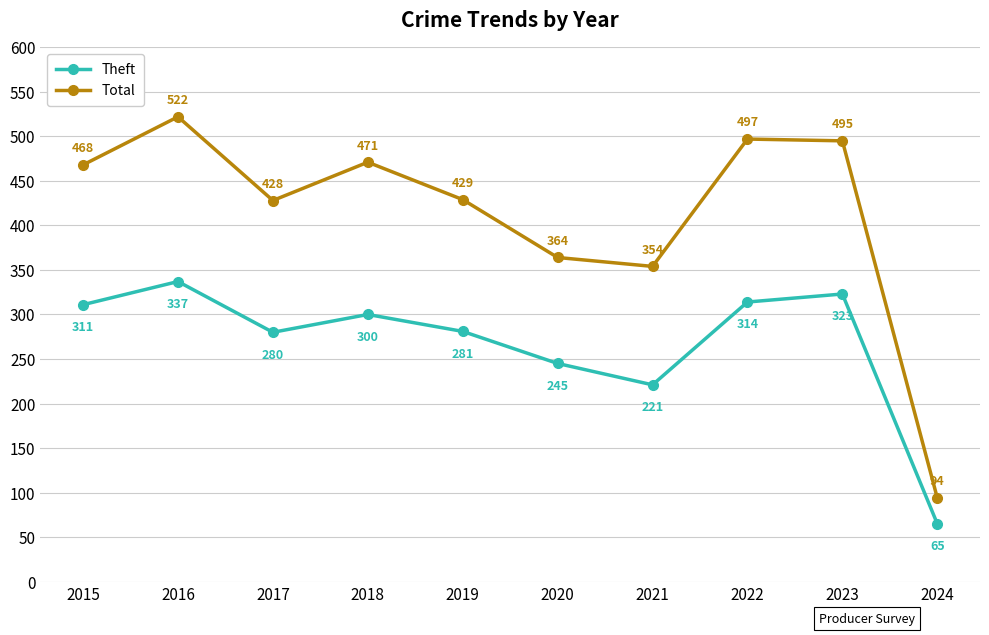

True or false: Total has a value of 364 at 2020.

True